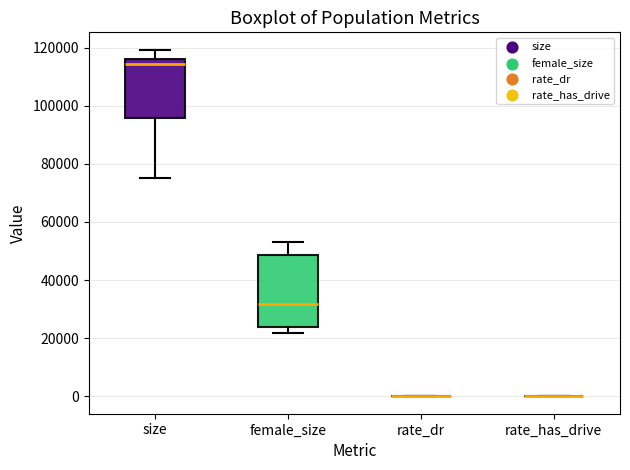

Where does the median line of the box for size sit on the y-axis? The values are not printed on the chart, so give them approximately, as read against the axis.

114000